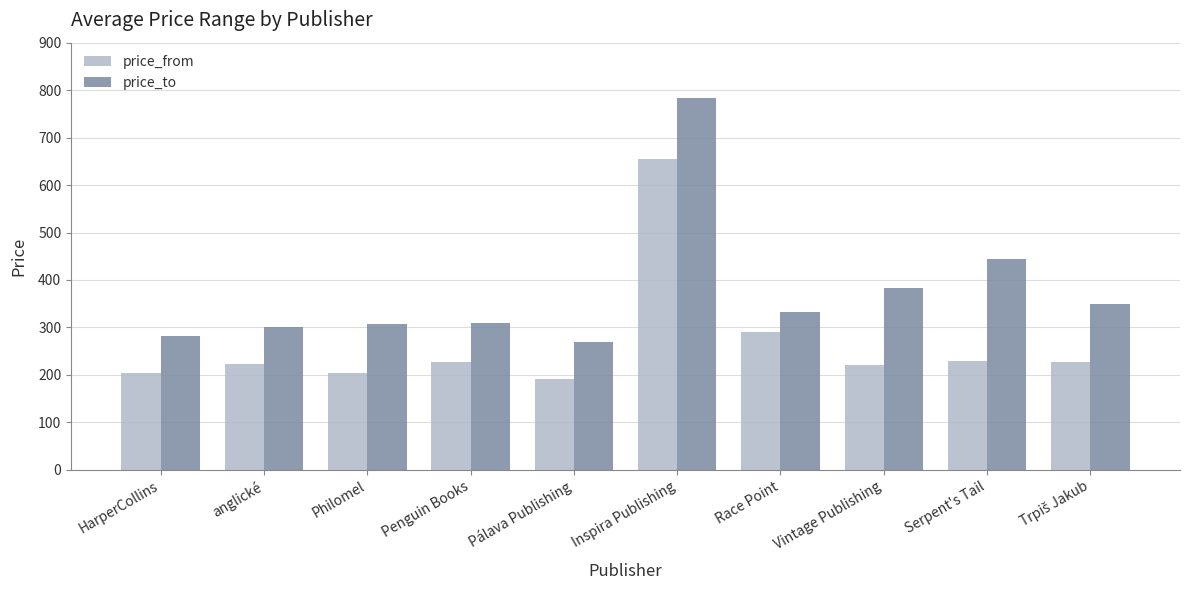

How many distinct data groups are displayed?

2